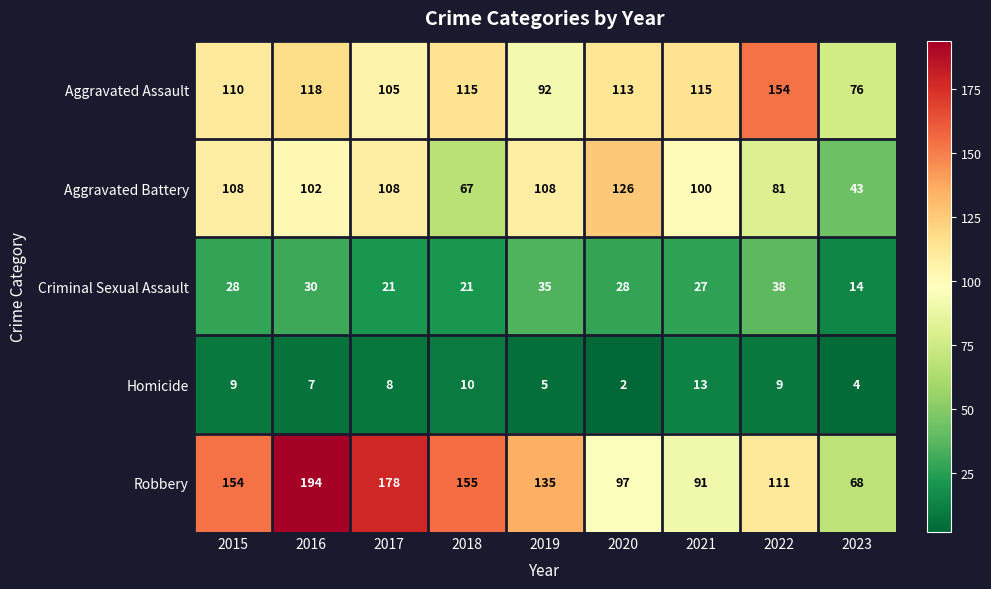

What is the approximate value of Aggravated Battery at 2015, to the nearest 5?

110